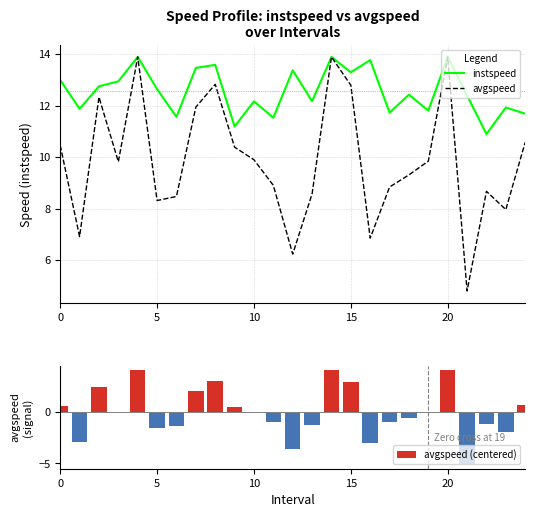

What is the spread (max minus min) of values at 7?

11.4